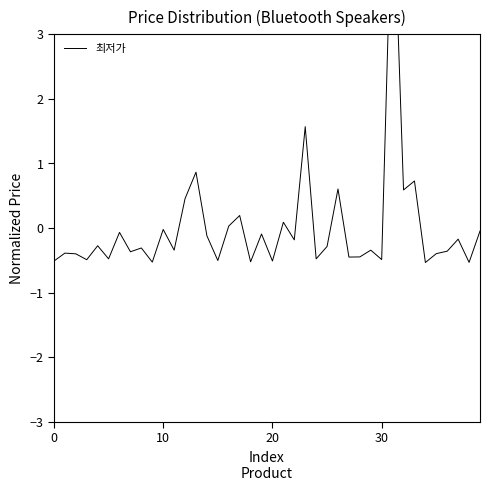

Reading right to left, transcribe all the data shown in this chart.

-0.0	-0.5	-0.2	-0.4	-0.4	-0.5	0.7	0.6	5.5	-0.5	-0.3	-0.4	-0.5	0.6	-0.3	-0.5	1.6	-0.2	0.1	-0.5	-0.1	-0.5	0.2	0.0	-0.5	-0.1	0.9	0.5	-0.3	-0.0	-0.5	-0.3	-0.4	-0.1	-0.5	-0.3	-0.5	-0.4	-0.4	-0.5